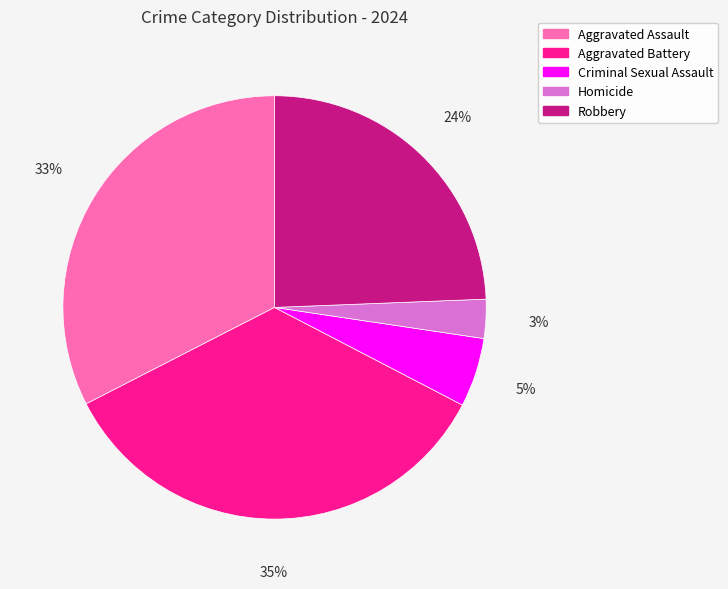

Is Criminal Sexual Assault the majority of the pie?

No